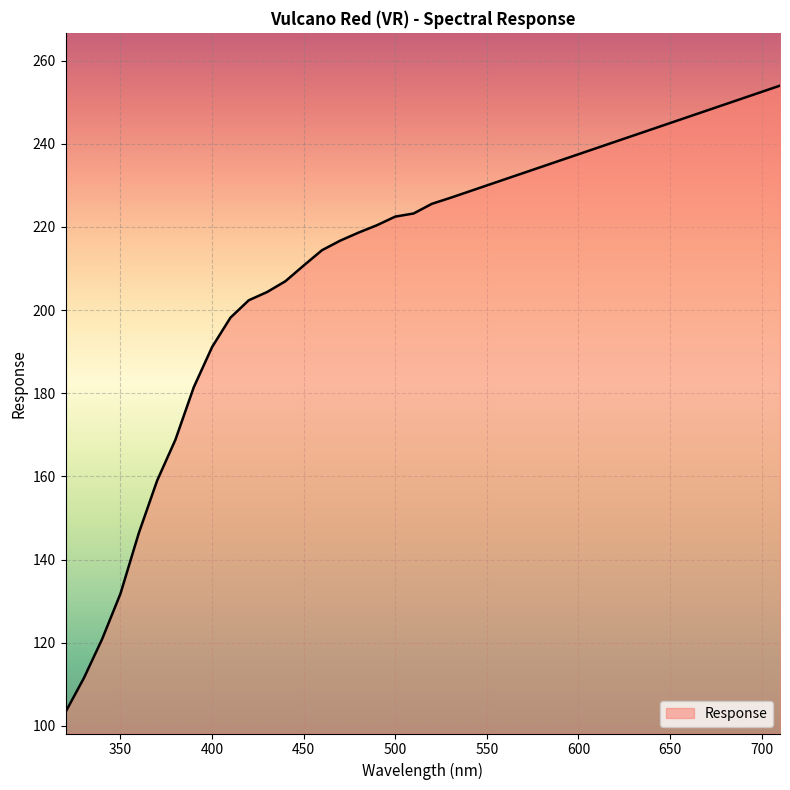

What is the difference between the maximum and minimum values?

150.7